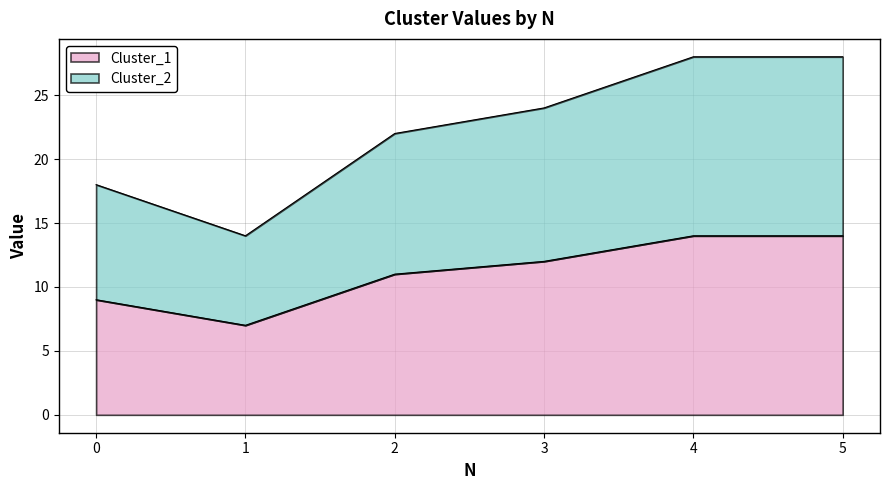

True or false: Cluster_2 has more than 0 interior local peaks.

False